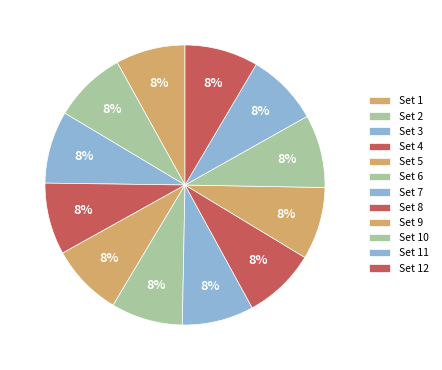

How many segments does this pie chart have?

12